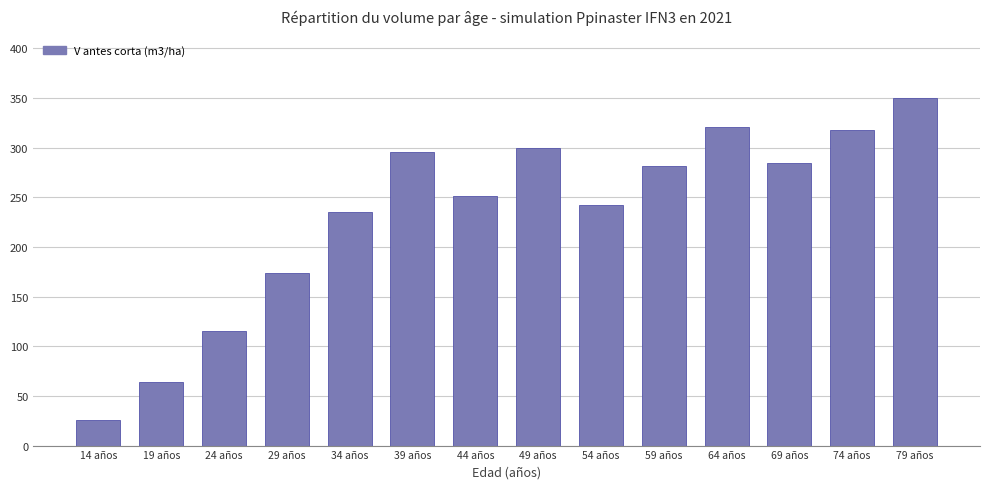

Does the chart contain any negative values?

No